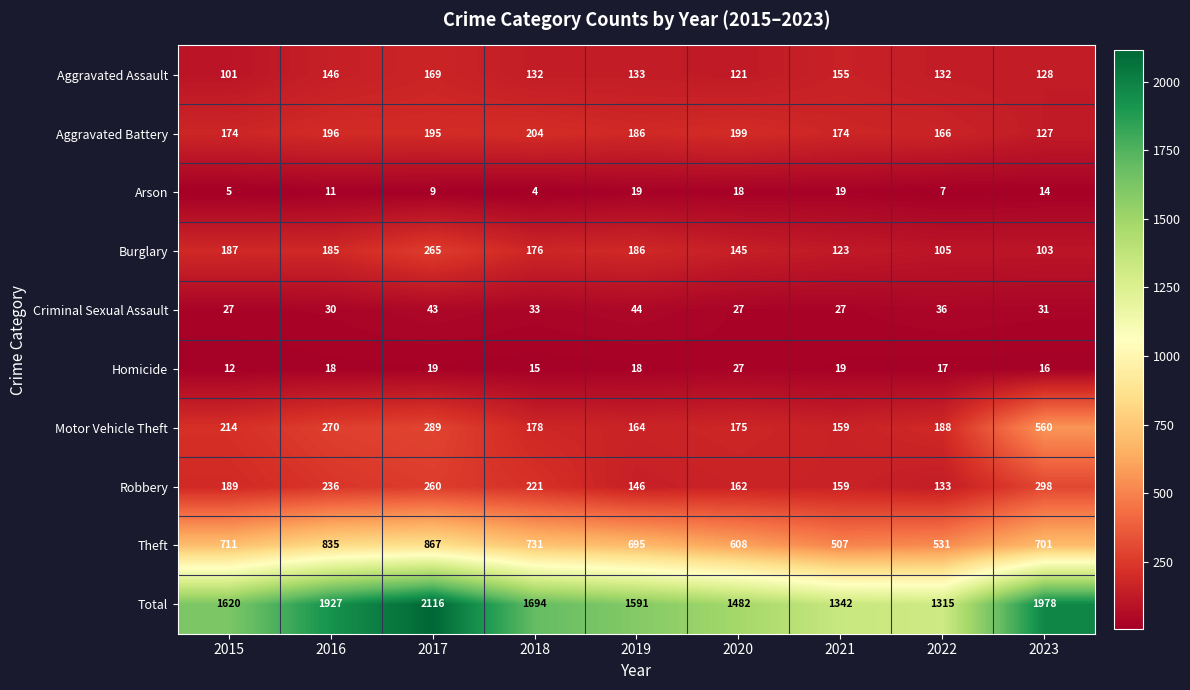

What is the average value of the Motor Vehicle Theft series?

244